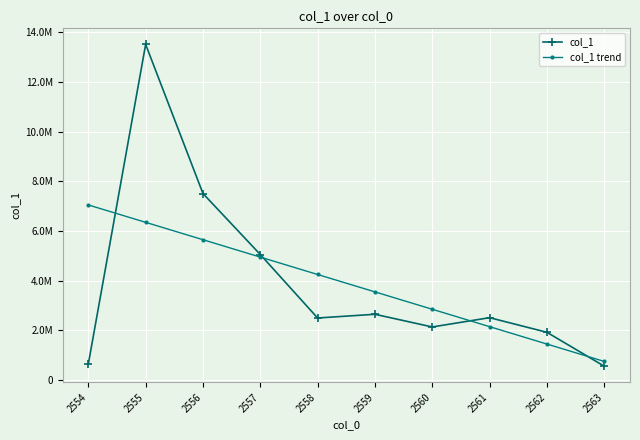

What is the average value of the col_1 trend series?

3900626.5